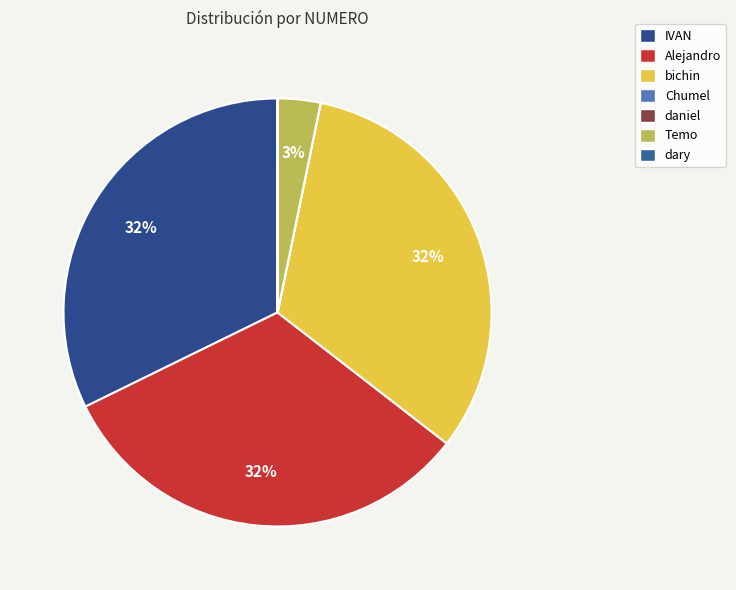

To the nearest percent, what is the combined percentage of daniel and Temo?

3%